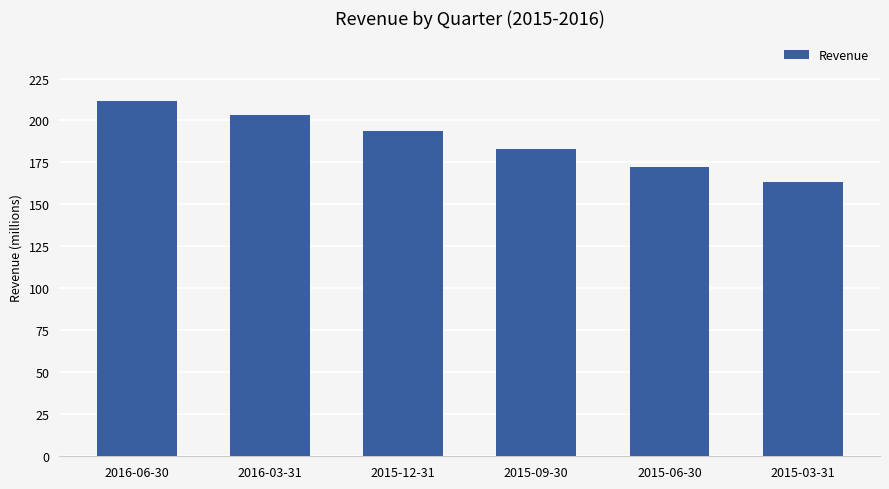

List the labels in order of value, largest first.

2016-06-30, 2016-03-31, 2015-12-31, 2015-09-30, 2015-06-30, 2015-03-31